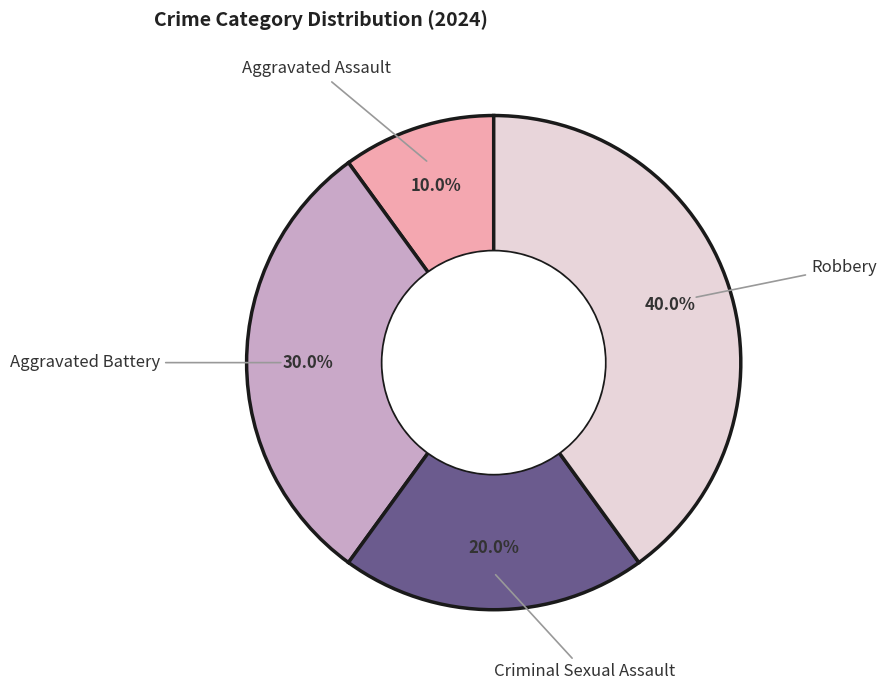

Which slice is the largest?

Robbery